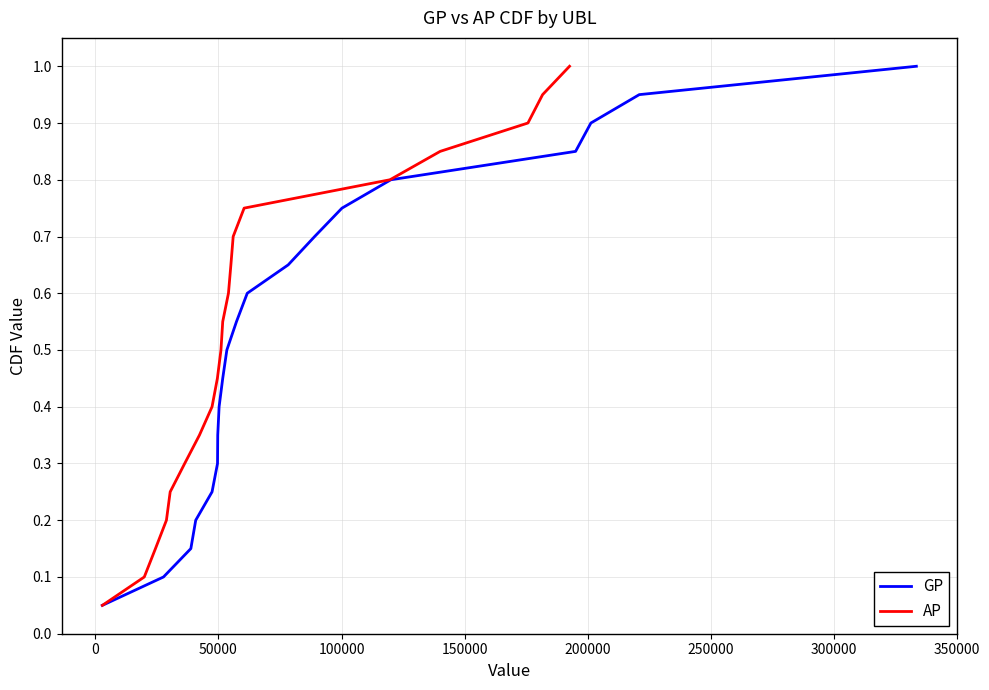

What is the maximum value for GP?

1.0